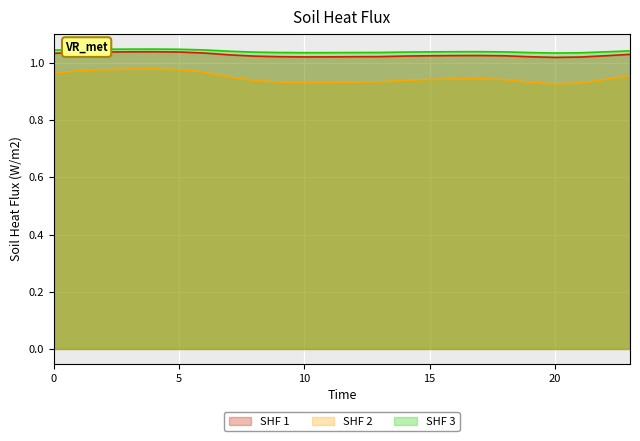

True or false: SHF 1 and SHF 2 cross at least once.

False